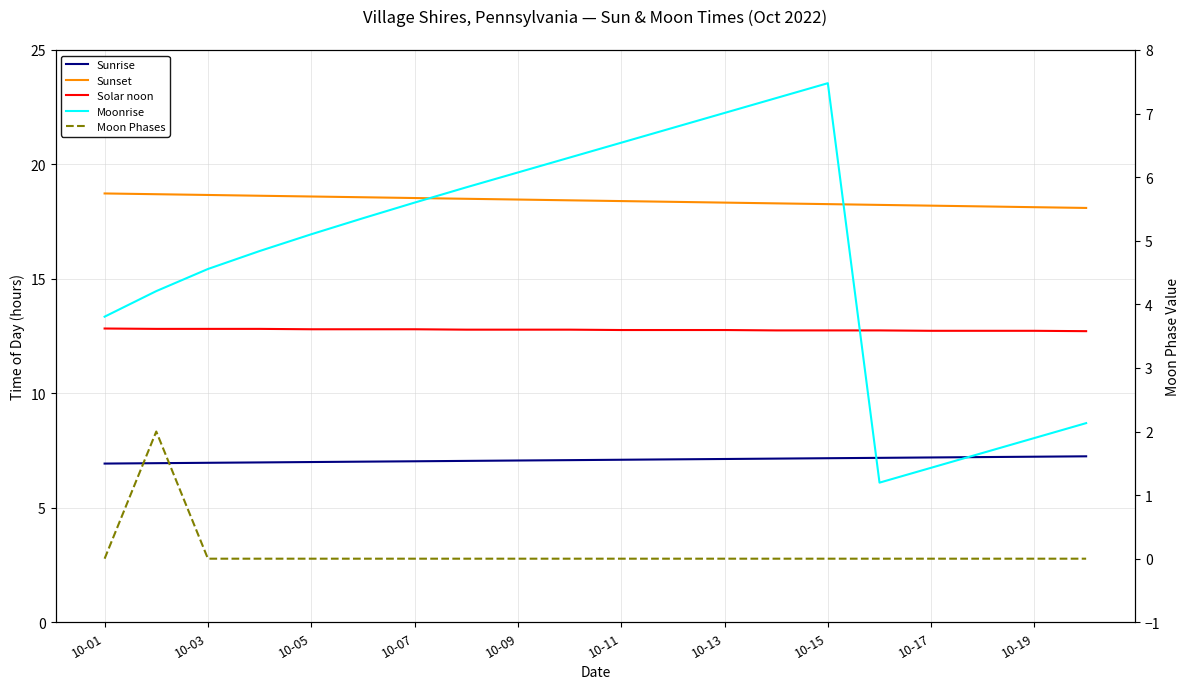

Which series has the widest spread of values?

Moonrise